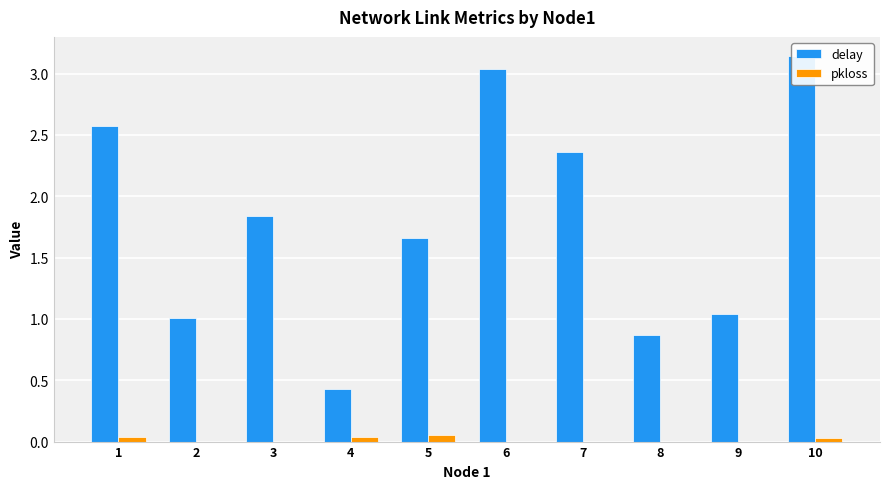

At which label is delay closest to 1?

2